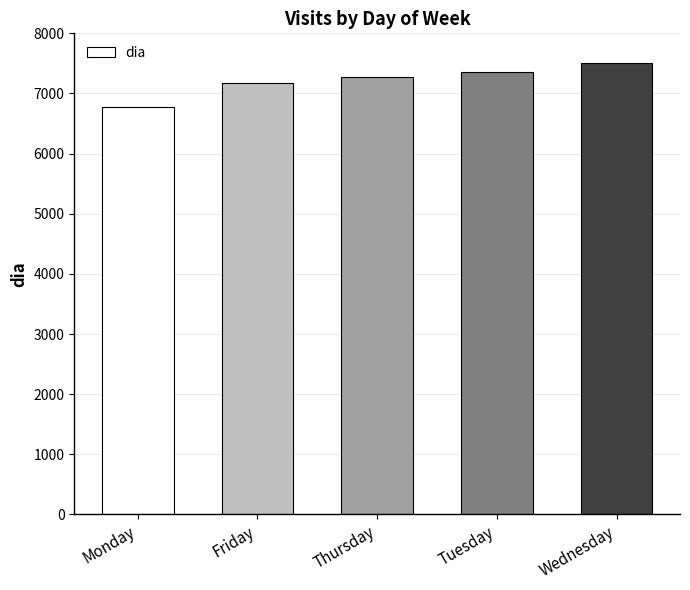

Which has a higher value, Friday or Wednesday?

Wednesday